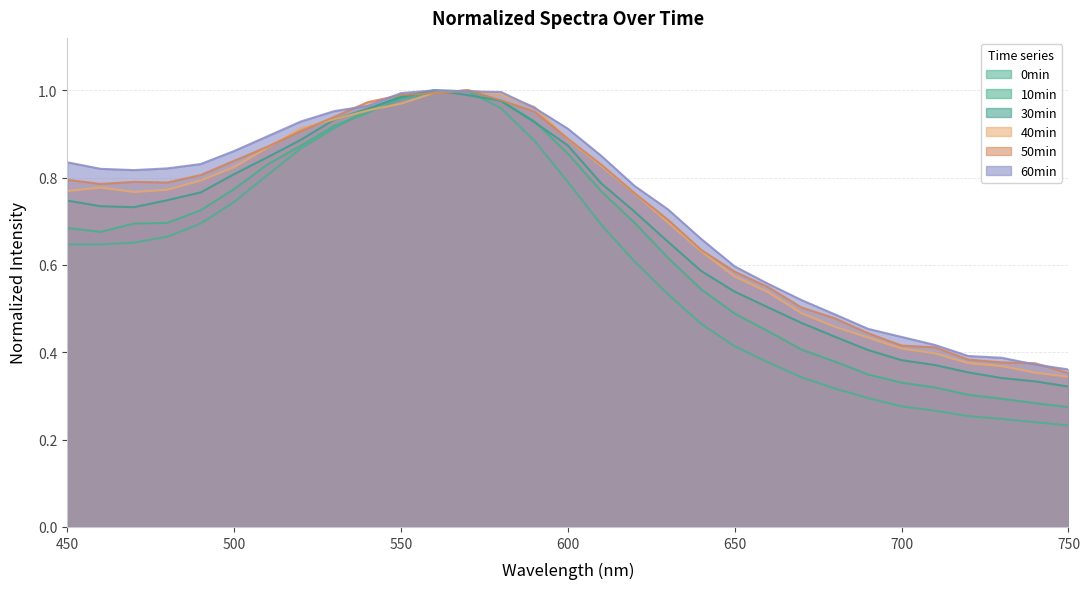

What is the average value of the 0min_normalized series?

0.6